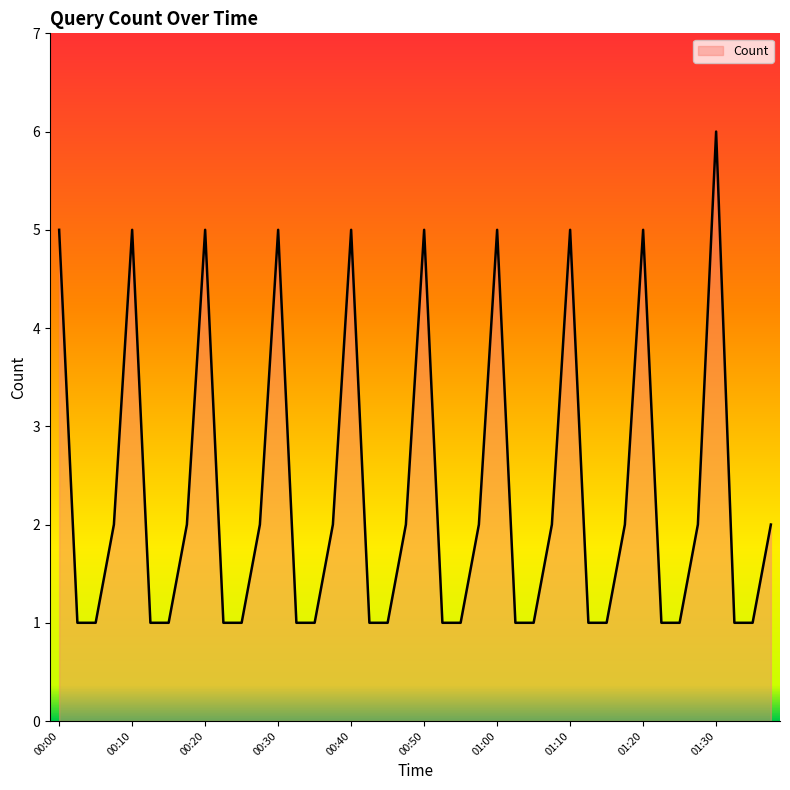

What is the difference between the maximum and minimum values?

5